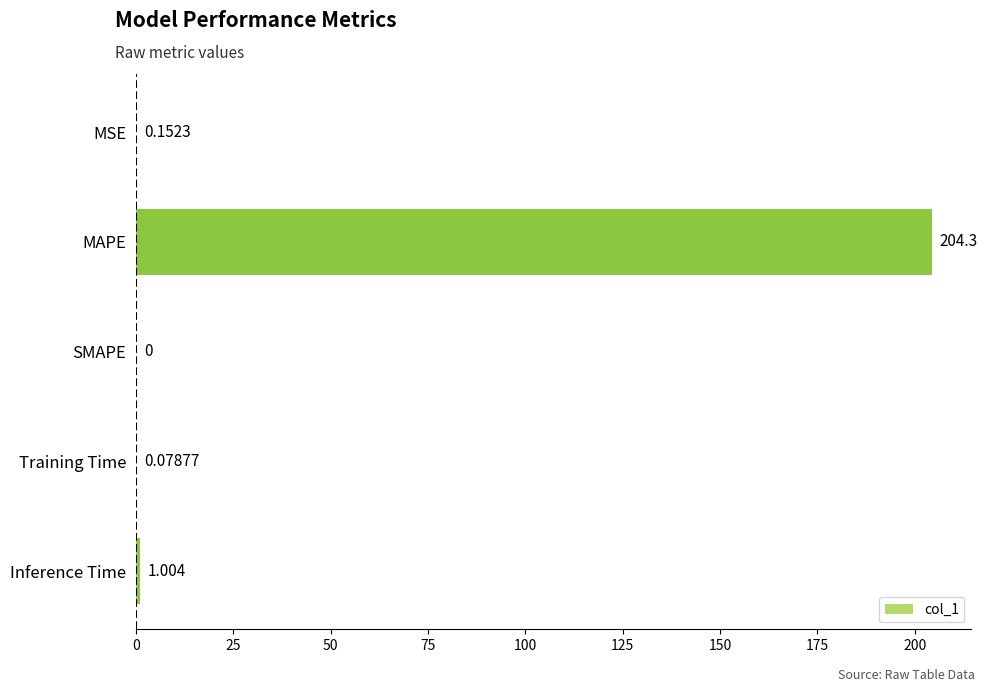

At which label is the value closest to 102?

Inference Time